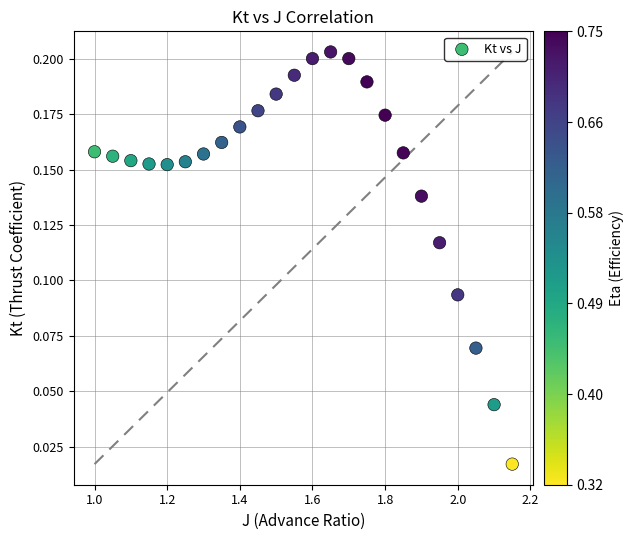

What is the range of X values (max minus min)?

1.1